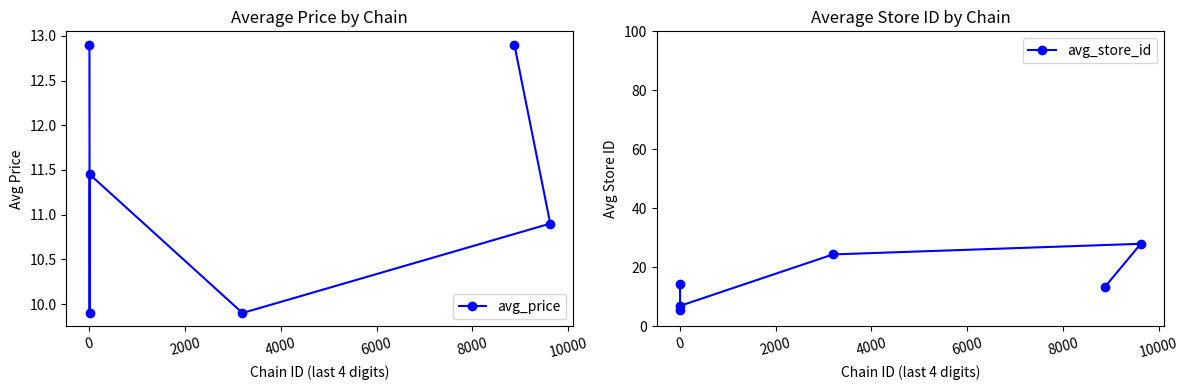

True or false: avg_store_id has more than 1 points higher than both neighbors.

False